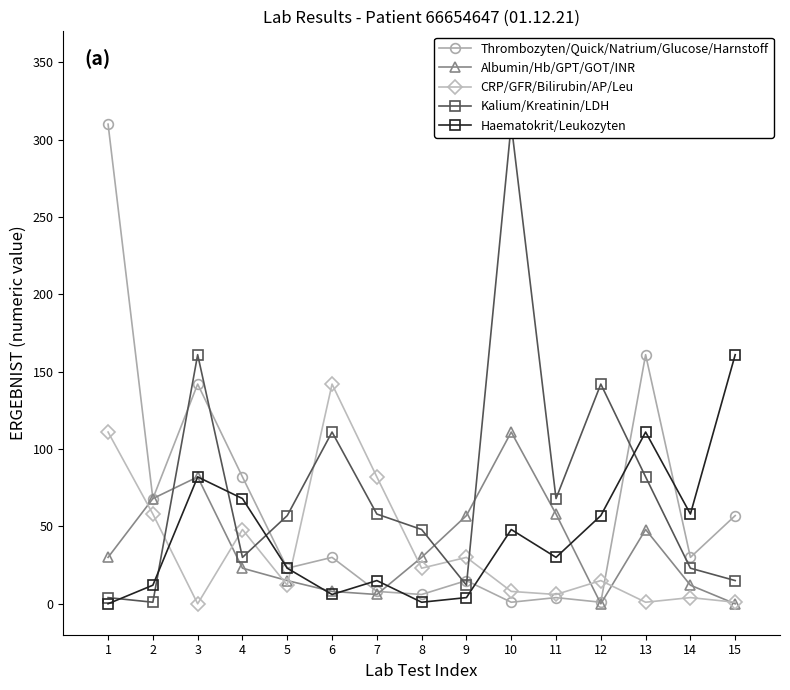

Reading right to left, extract all data points from this chart.

Thrombozyten/Quick/Natrium/Glucose/Harnstoff: 57	30	161	1	4	1	15	6	8	30	23	82	142	68	310
Albumin/Hb/GPT/GOT/INR: 0	12	48	0	58	111	57	30	6	8	15	23	82	68	30
CRP/GFR/Bilirubin/AP/Leu: 1	4	1	15	6	8	30	23	82	142	12	48	0	58	111
Kalium/Kreatinin/LDH: 15	23	82	142	68	310	12	48	58	111	57	30	161	1	4
Haematokrit/Leukozyten: 161	58	111	57	30	48	4	1	15	6	23	68	82	12	0